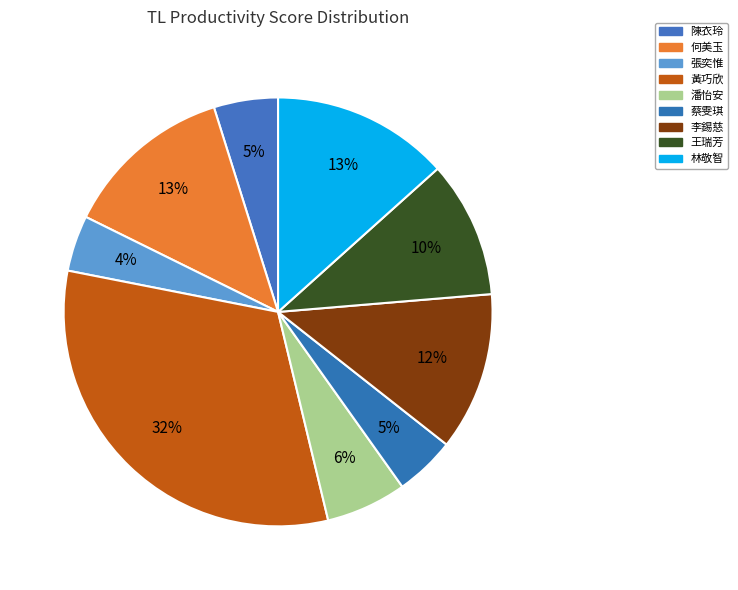

How many slices are in this pie chart?

9